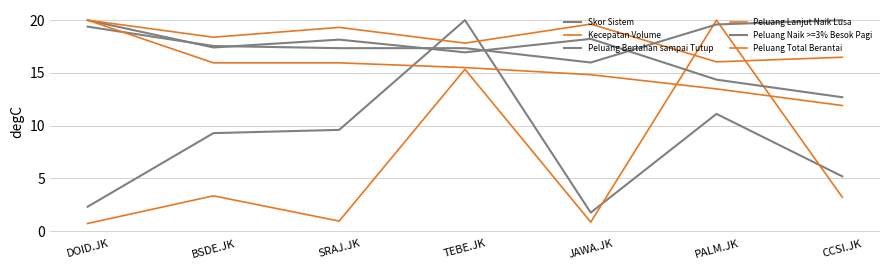

Which category has the lowest value in the Peluang Bertahan sampai Tutup series?

CCSI.JK